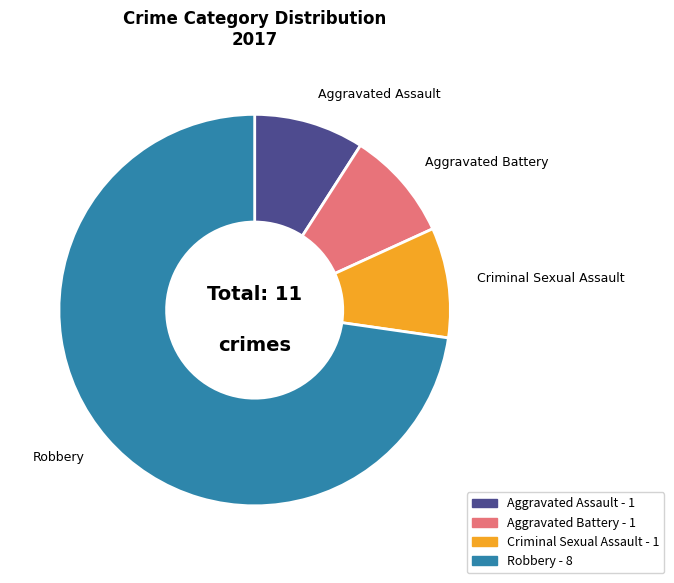

Is it true that Robbery is 81% of the pie?

False